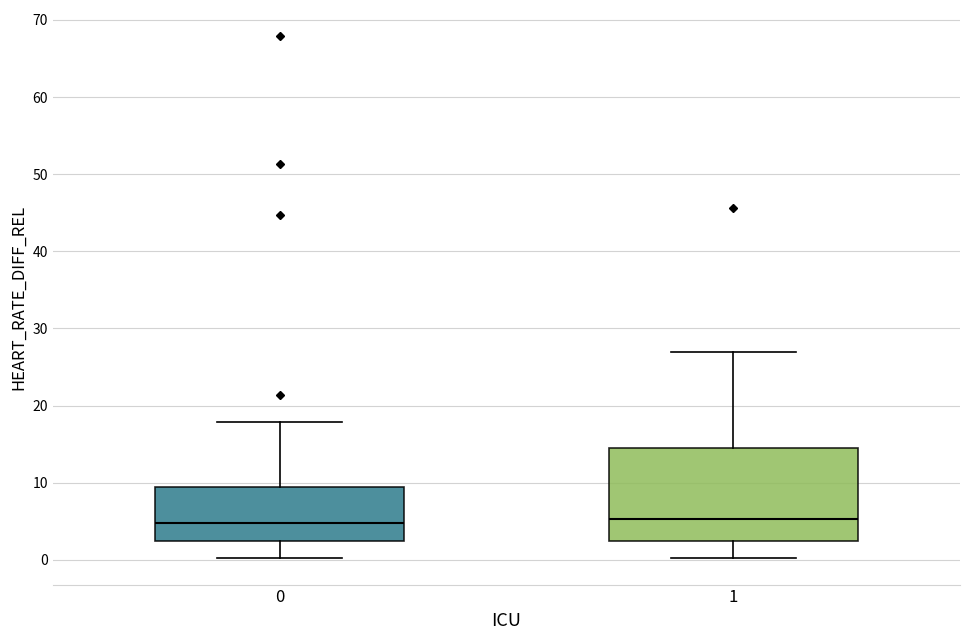

Reading left to right, transcribe this box plot: for each box, give where its median line is, the range the box spans, and where its two whiskers end, as read against the y-axis. The values are not printed on the chart, so give them approximately, as read against the axis.

0: median 5, box 2 to 10, whiskers 0 to 18
1: median 5, box 2 to 15, whiskers 0 to 27